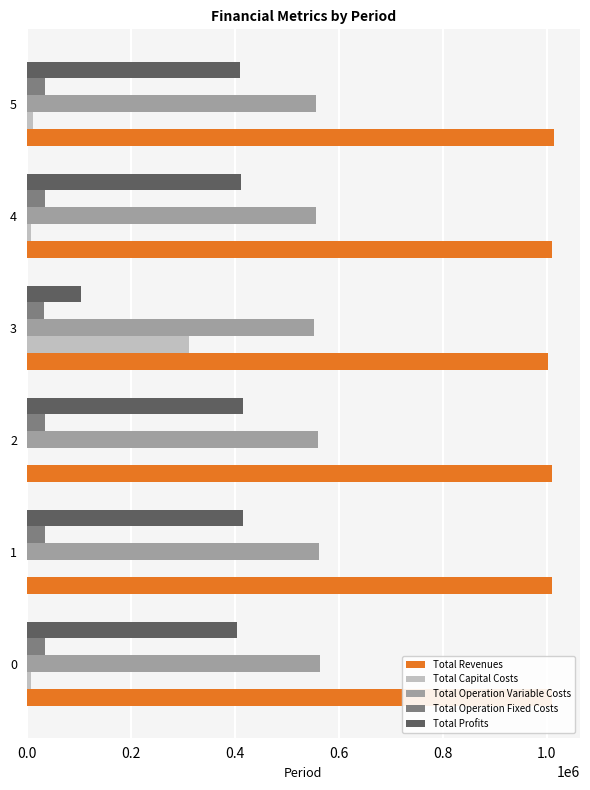

What is the maximum value shown in the chart?

1013548.7